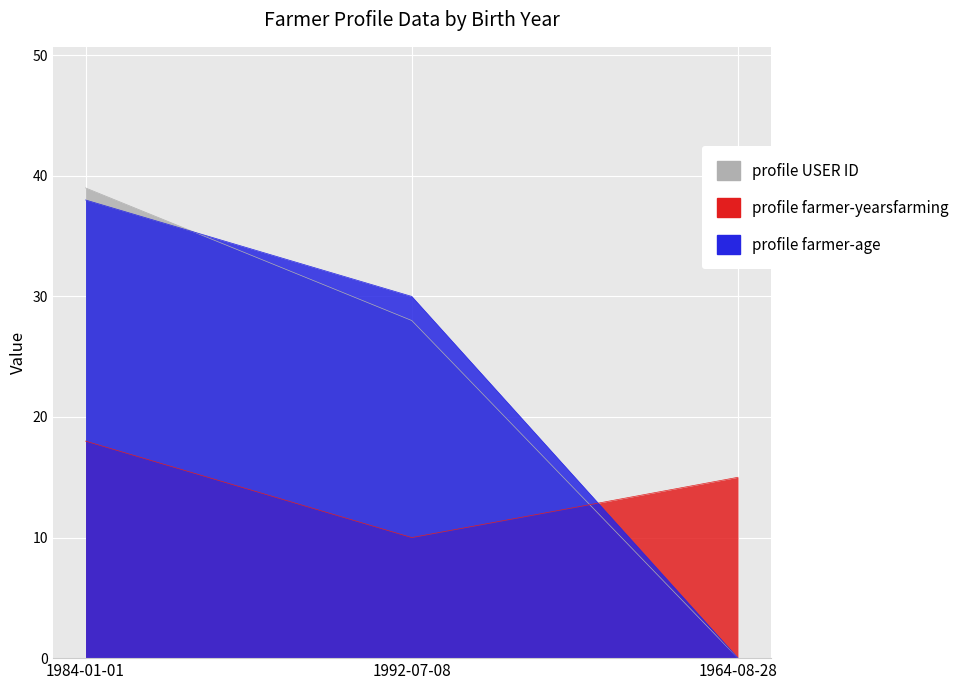

The profile farmer-age series shows 30 at 1992-07-08. True or false?

True